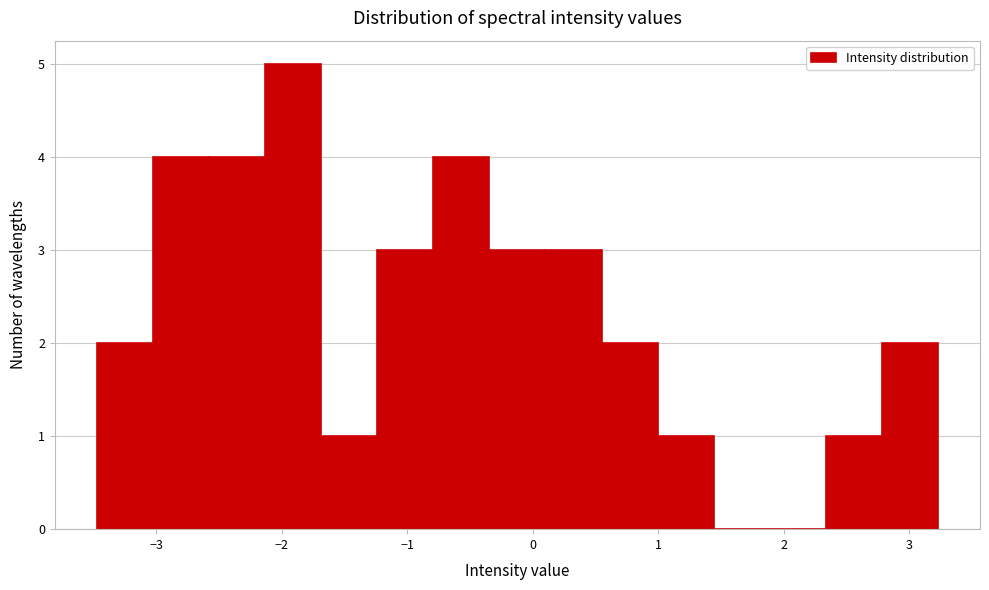

Reading left to right, list every bar in this chart as the range it spans on the x-axis followed by its height. Neither the bar edges nor the heights are printed on the chart, so give them approximately, as read against the axes.

-3.5 to -3.0: 2
-3.0 to -2.6: 4
-2.6 to -2.1: 4
-2.1 to -1.7: 5
-1.7 to -1.2: 1
-1.2 to -0.8: 3
-0.8 to -0.3: 4
-0.3 to 0.1: 3
0.1 to 0.5: 3
0.5 to 1.0: 2
1.0 to 1.4: 1
1.4 to 1.9: 0
1.9 to 2.3: 0
2.3 to 2.8: 1
2.8 to 3.2: 2